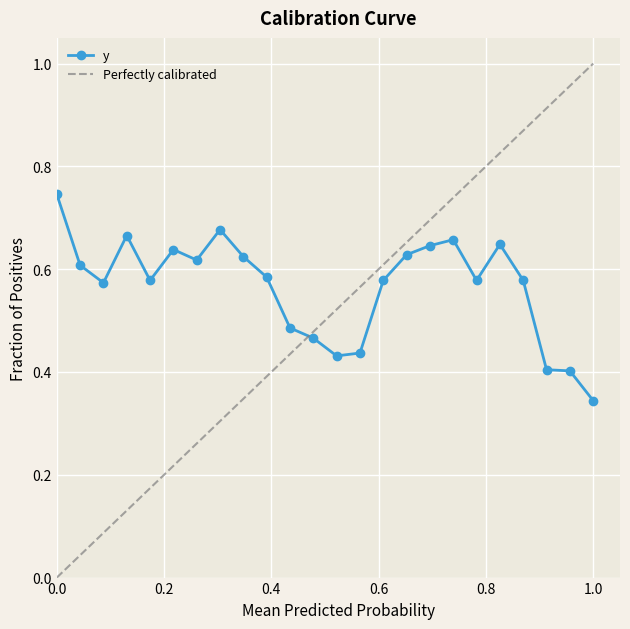

The value of y at 1.0 is 0.1. True or false?

False